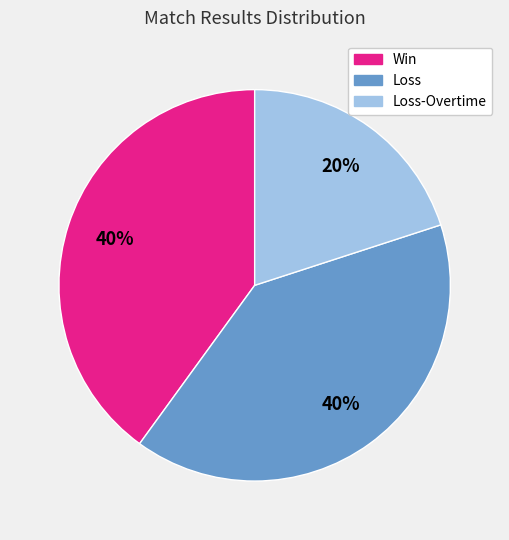

To the nearest percent, what is the difference between the largest and smallest slice percentages?

20%